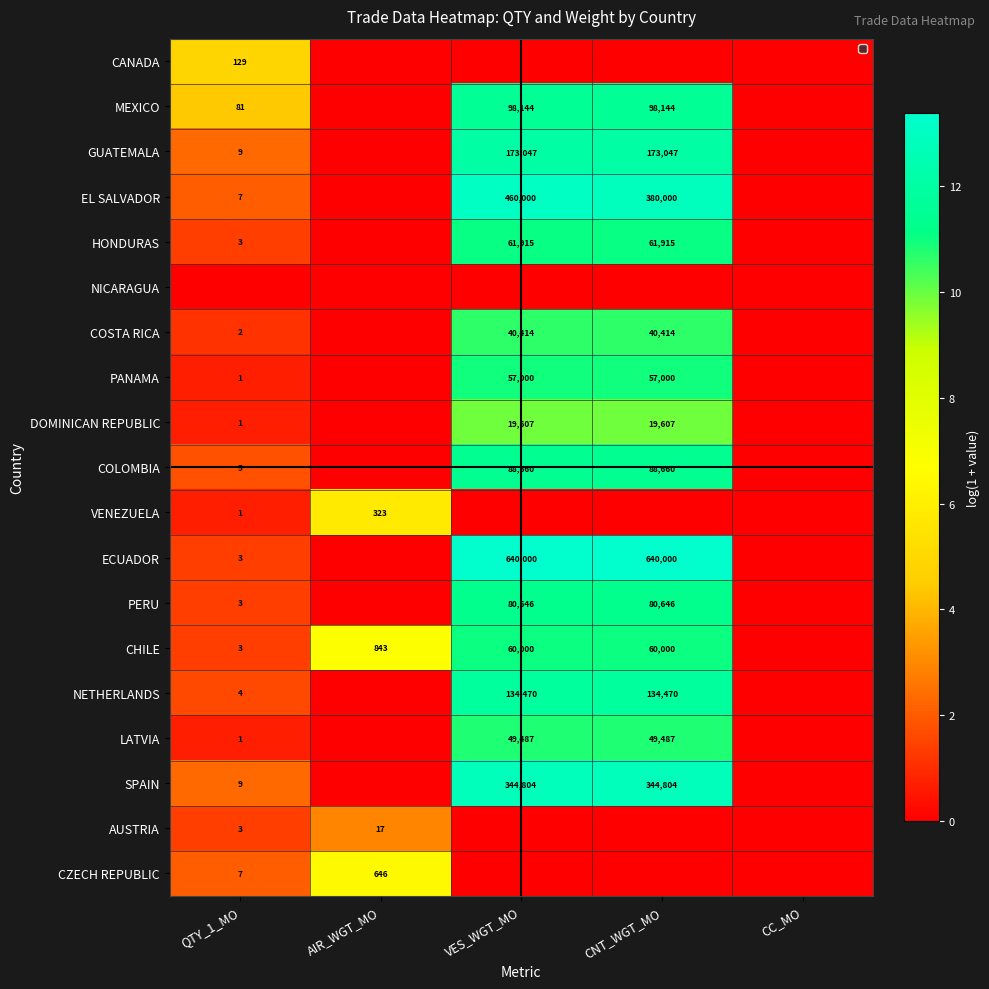

The value of CHILE at VES_WGT_MO is 60000. True or false?

True